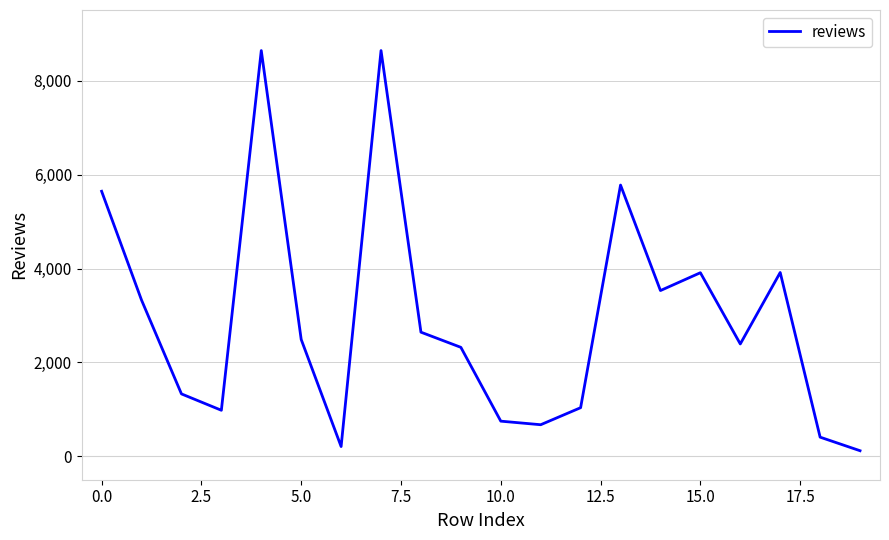

What is the maximum value shown in the chart?

8645